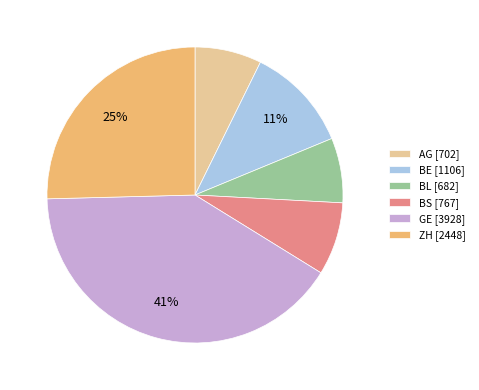

The AG slice represents 22% of the pie. True or false?

False